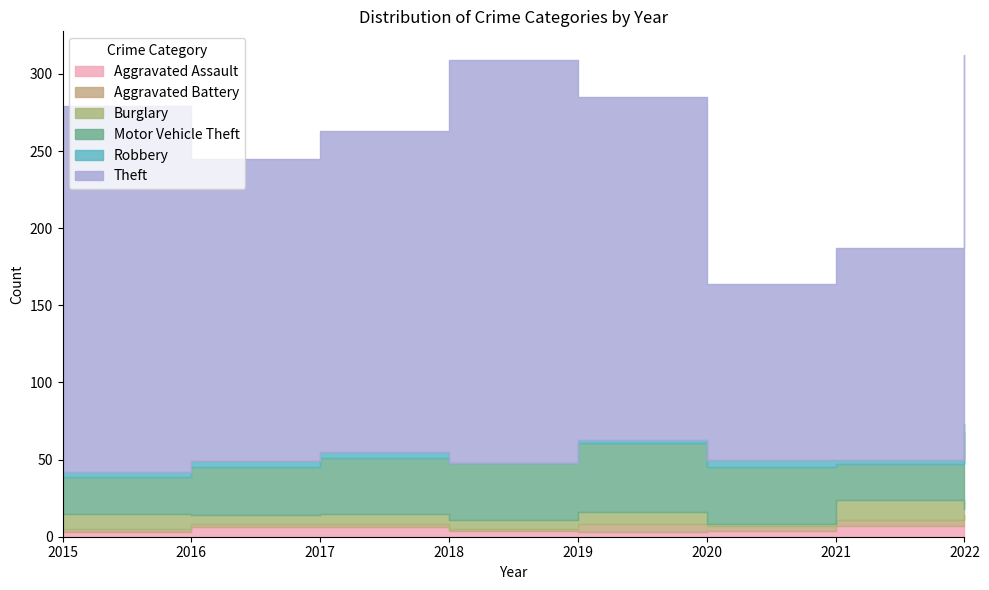

True or false: Motor Vehicle Theft and Burglary cross at least once.

False